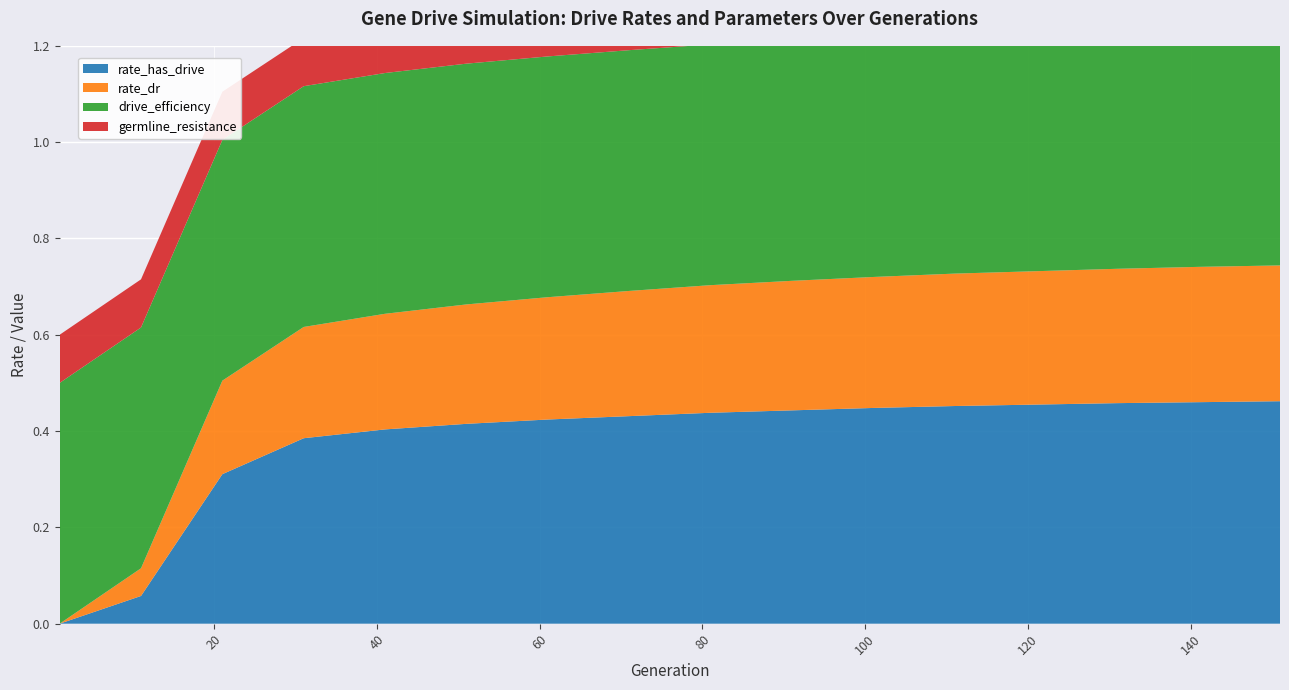

Reading left to right, extract all data points from this chart.

rate_has_drive: 0.0	0.1	0.3	0.4	0.4	0.4	0.4	0.5	0.5	0.5	0.5	0.5	0.5	0.5	0.5	0.5
rate_dr: 0.0	0.1	0.2	0.2	0.2	0.3	0.3	0.3	0.3	0.3	0.3	0.3	0.3	0.3	0.3	0.3
drive_efficiency: 0.5	0.5	0.5	0.5	0.5	0.5	0.5	0.5	0.5	0.5	0.5	0.5	0.5	0.5	0.5	0.5
germline_resistance: 0.1	0.1	0.1	0.1	0.1	0.1	0.1	0.1	0.1	0.1	0.1	0.1	0.1	0.1	0.1	0.1